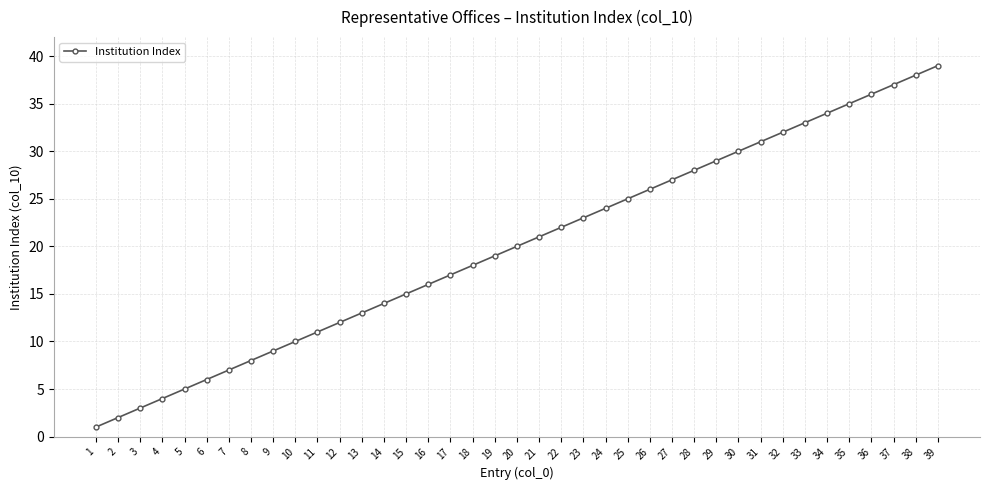

Which label corresponds to the largest value in the chart?

39